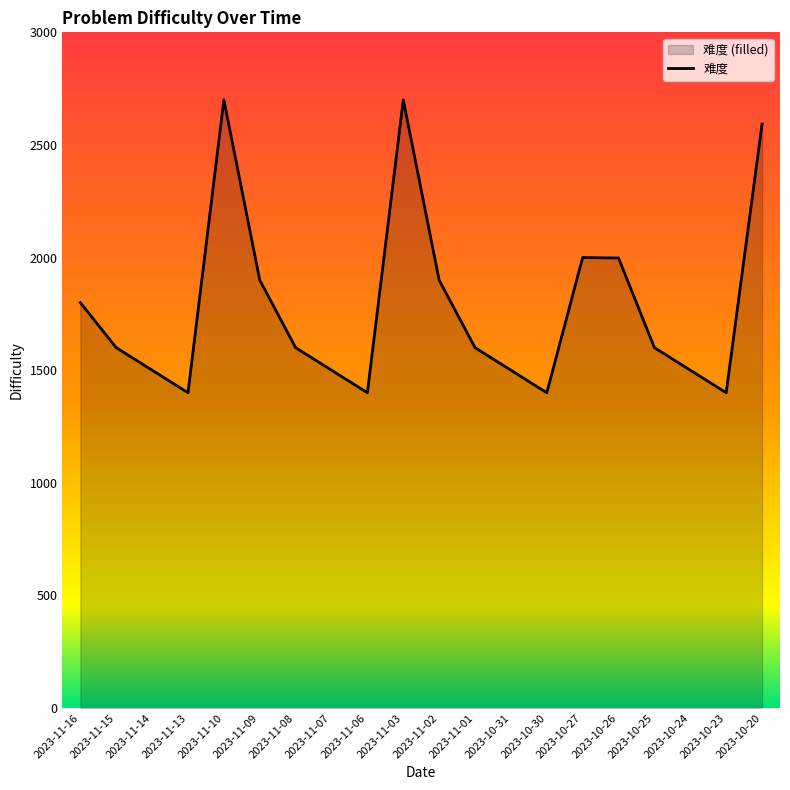

The value at 2023-11-03 is 1027. True or false?

False